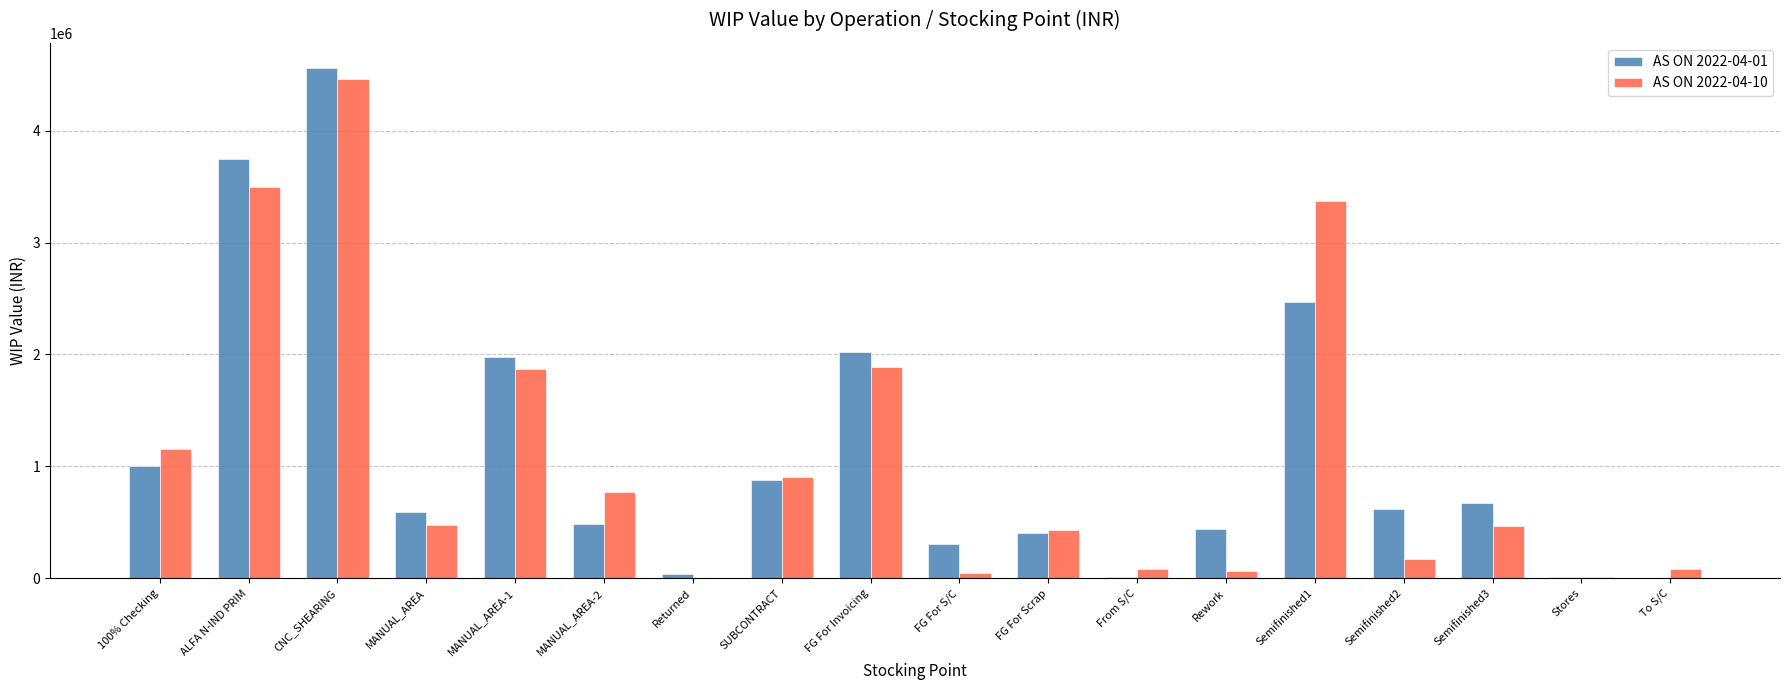

What is the sum of the AS ON 2022-04-10 values at MANUAL_AREA-1 and FG For Scrap?

2301959.4